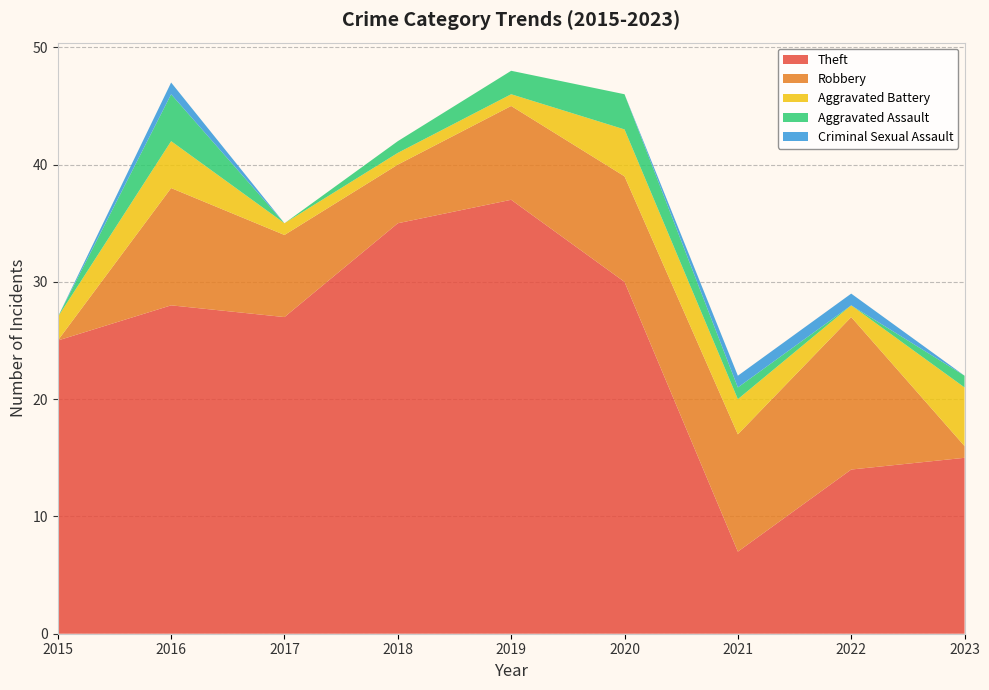

Reading right to left, list all the values displayed in this chart.

Theft: 15	14	7	30	37	35	27	28	25
Robbery: 1	13	10	9	8	5	7	10	0
Aggravated Battery: 5	1	3	4	1	1	1	4	2
Aggravated Assault: 1	0	1	3	2	1	0	4	0
Criminal Sexual Assault: 0	1	1	0	0	0	0	1	0